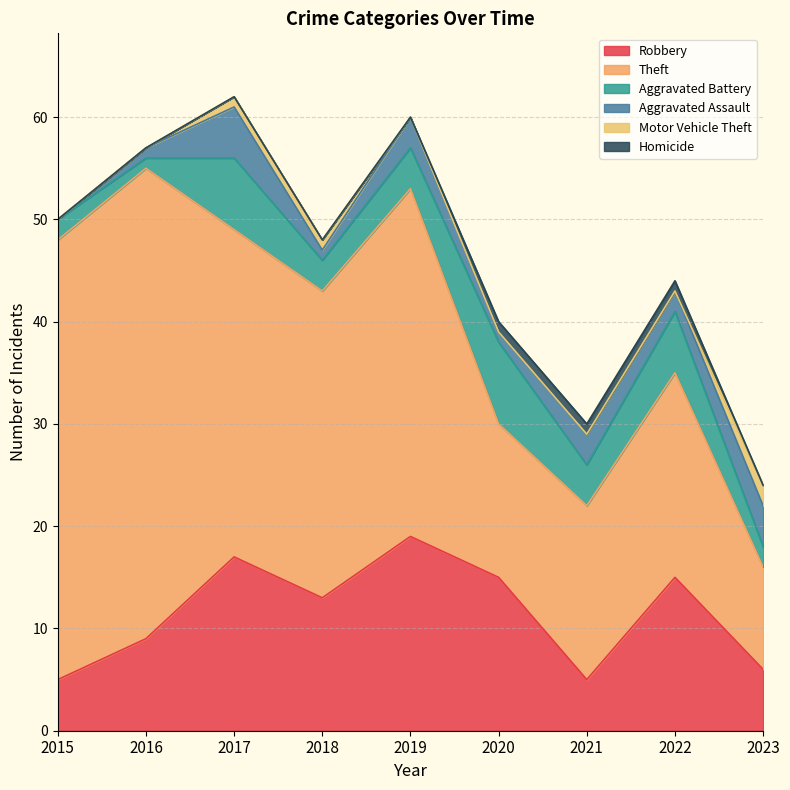

How many times do Homicide and Motor Vehicle Theft cross each other?

1